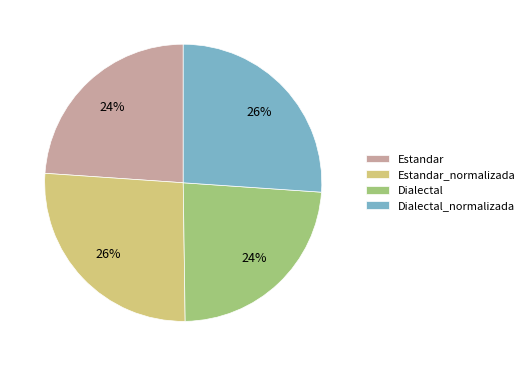

Is it true that Estandar is 24% of the pie?

True